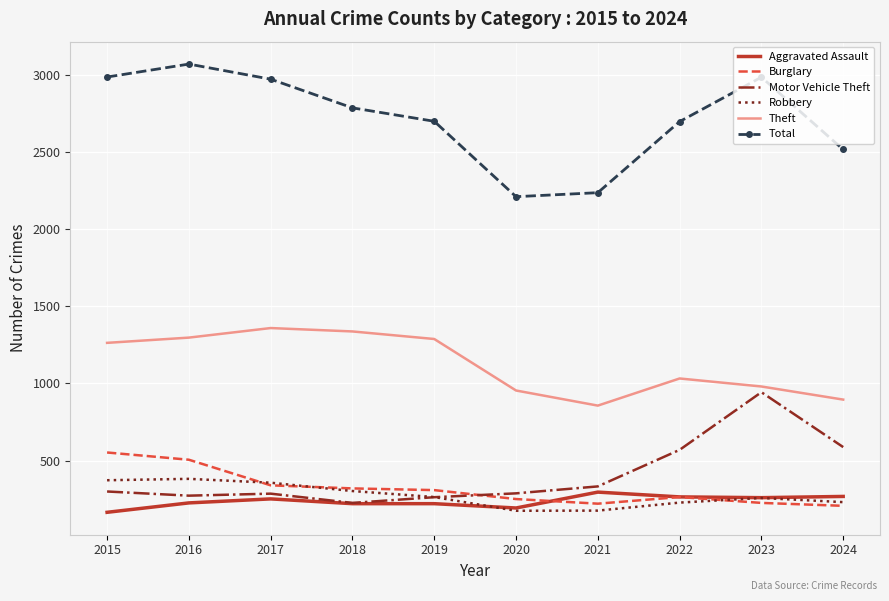

At which label is Total closest to 2641?

2022